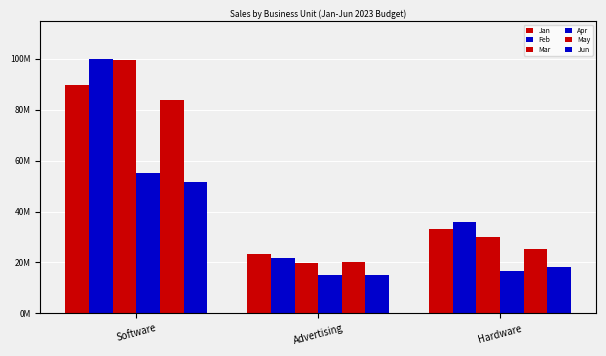

Which label corresponds to the largest value in the chart?

Software